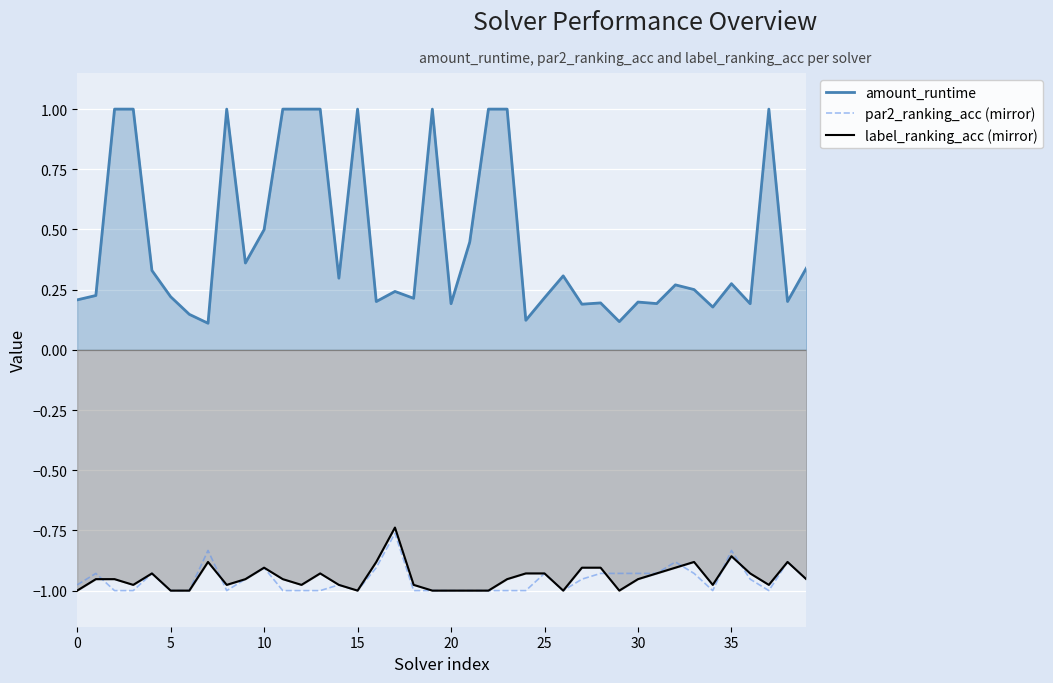

What is the smallest value displayed?

-1.0